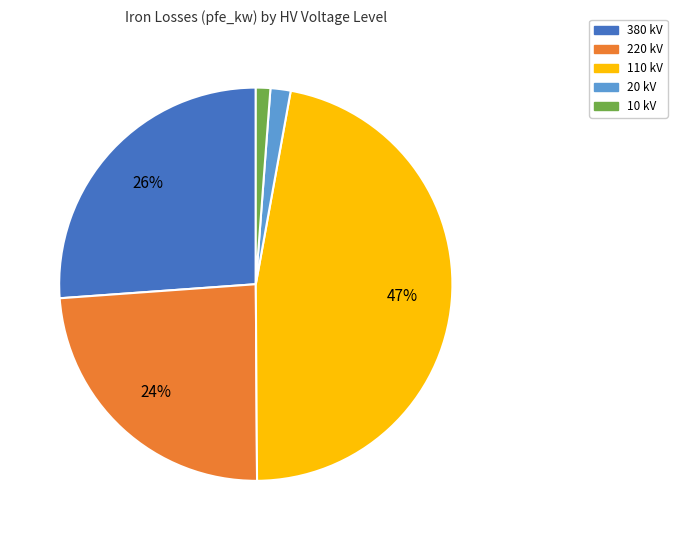

Does any single category account for the majority?

No